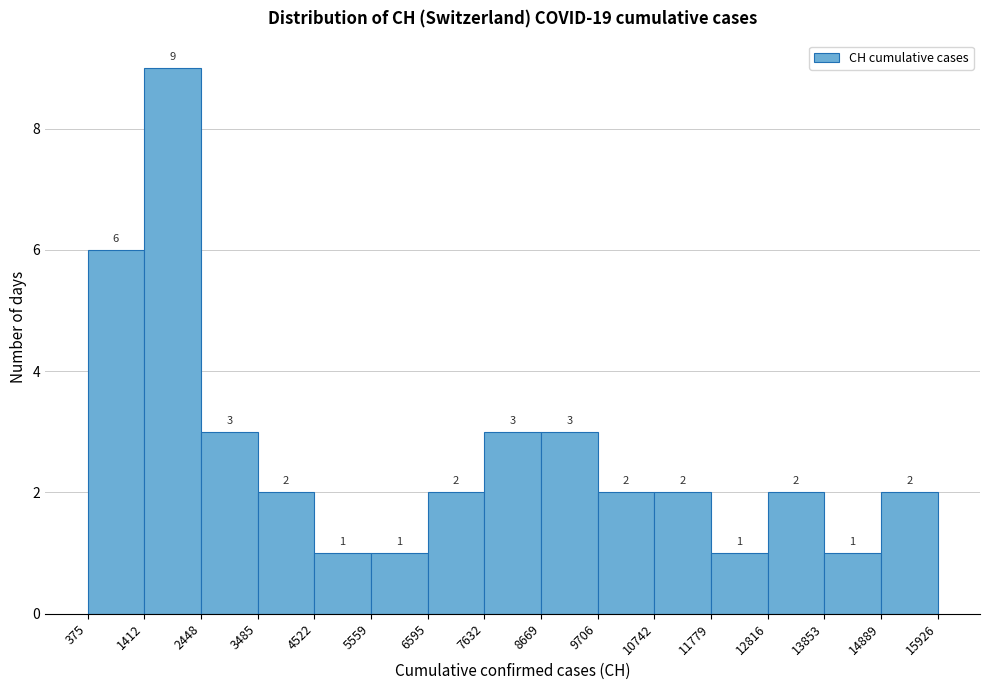

How tall is the bar that spans 1412 to 2448 on the x-axis?

9